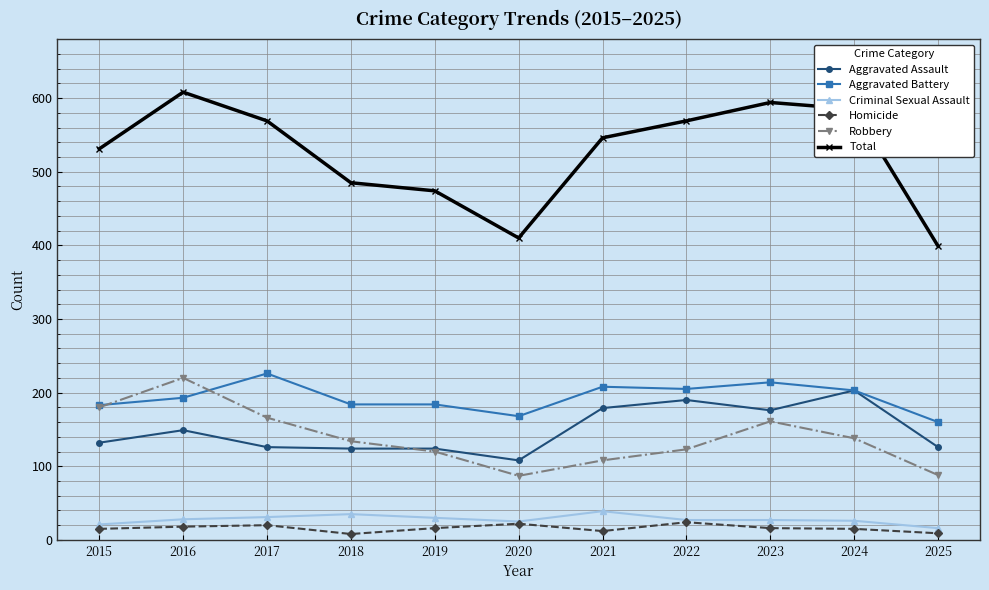

What is the greatest value displayed?

608